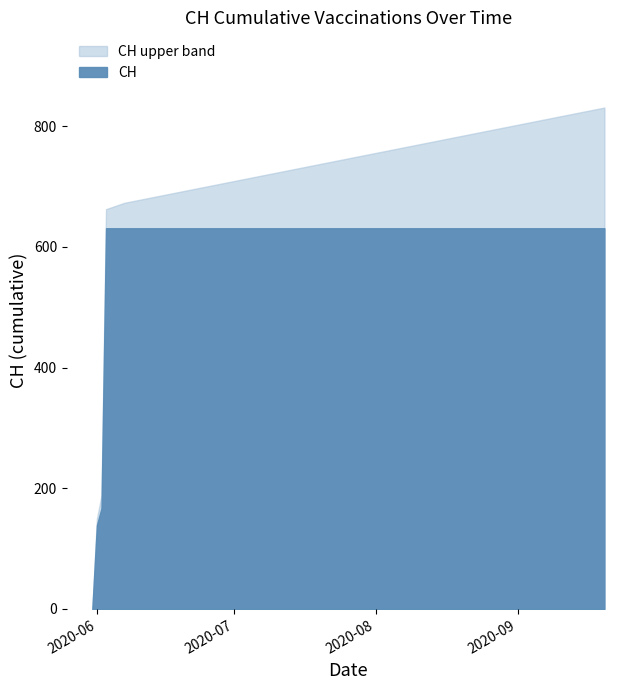

Where is the data nearest to the value 315?

2020-06-02